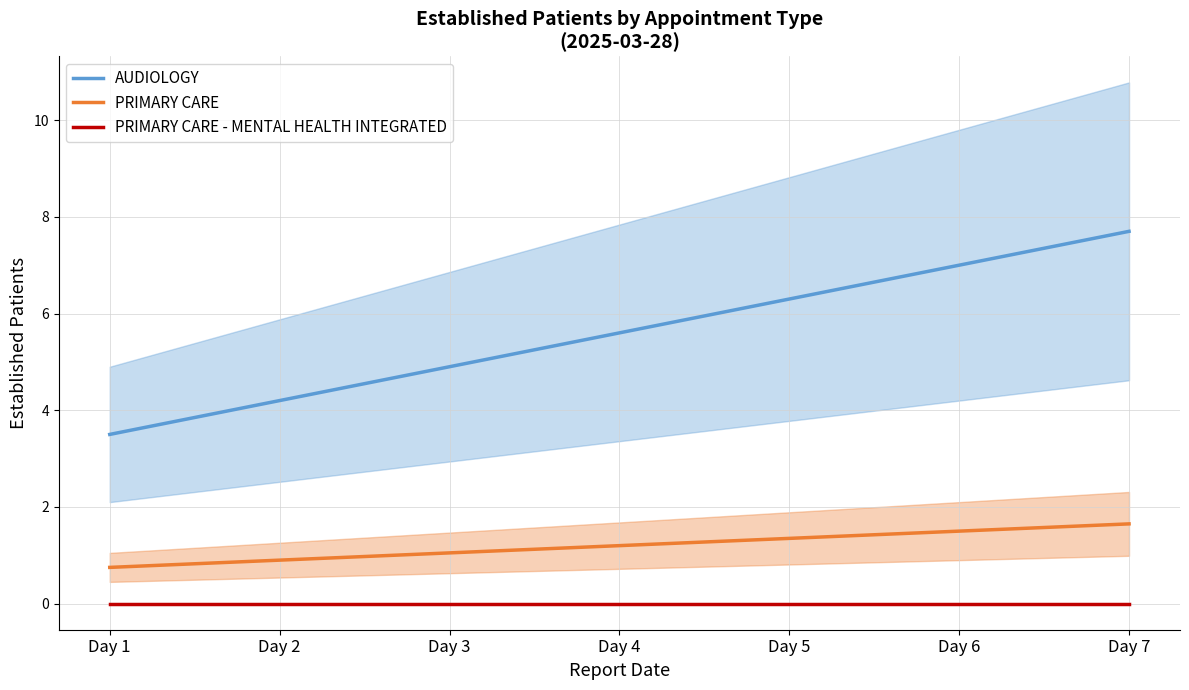

What is the difference between the second highest and minimum values in the AUDIOLOGY series?

3.5